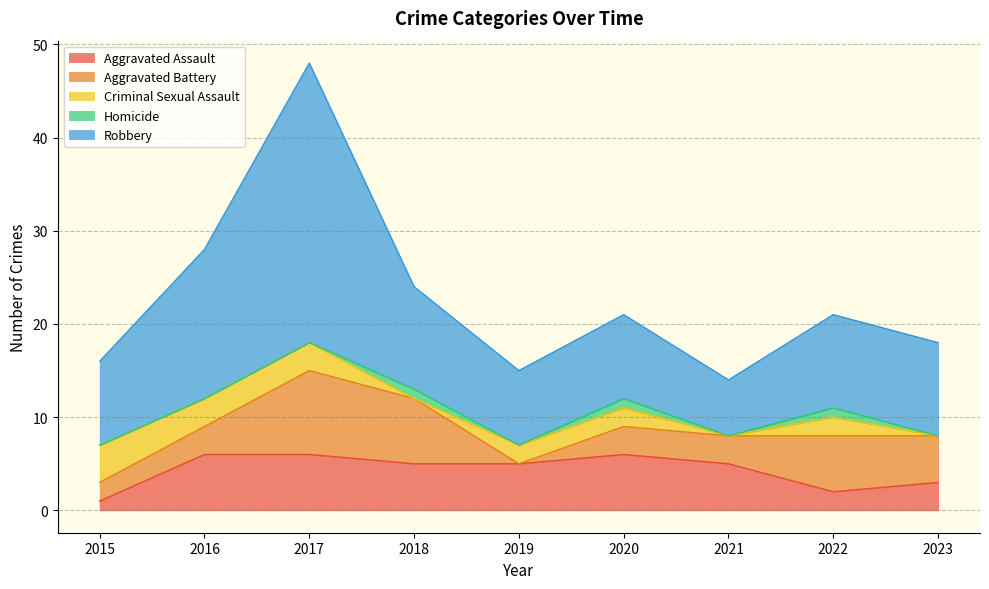

Count the Homicide values in the range 0 to 1.

9